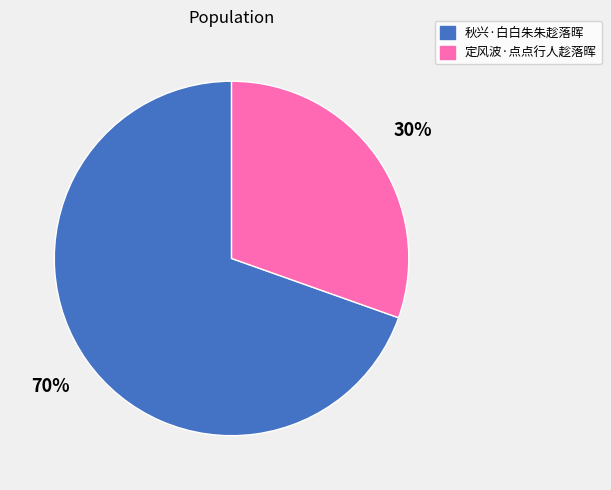

To the nearest percent, what is the combined percentage of 定风波·点点行人趁落晖 and 秋兴·白白朱朱趁落晖?

100%